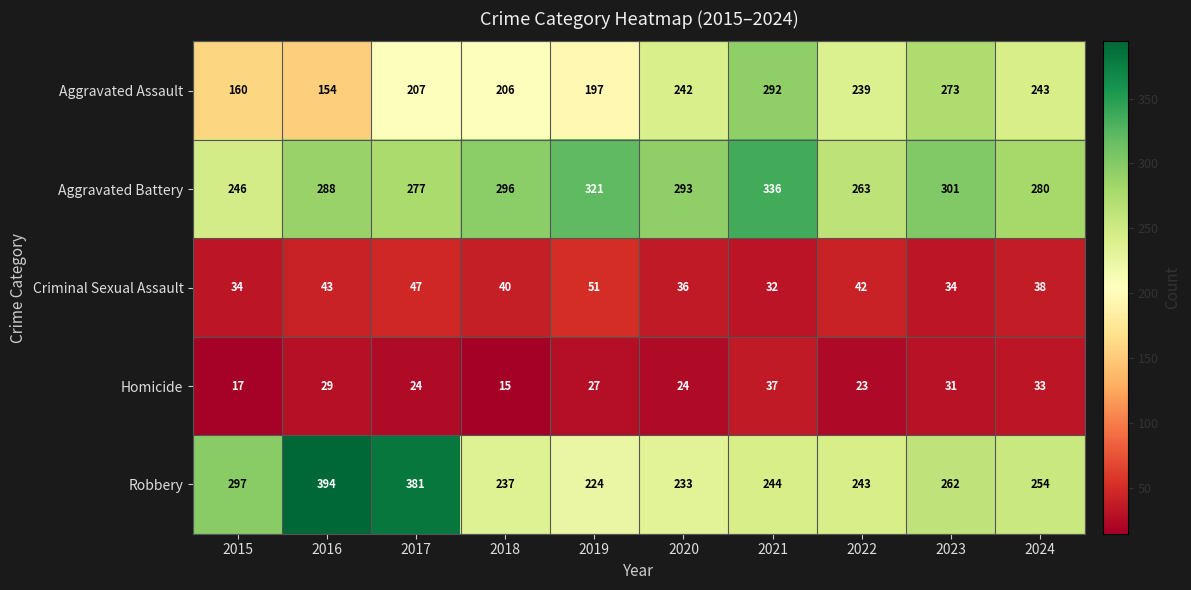

What is the spread (max minus min) of values at 2015?

280